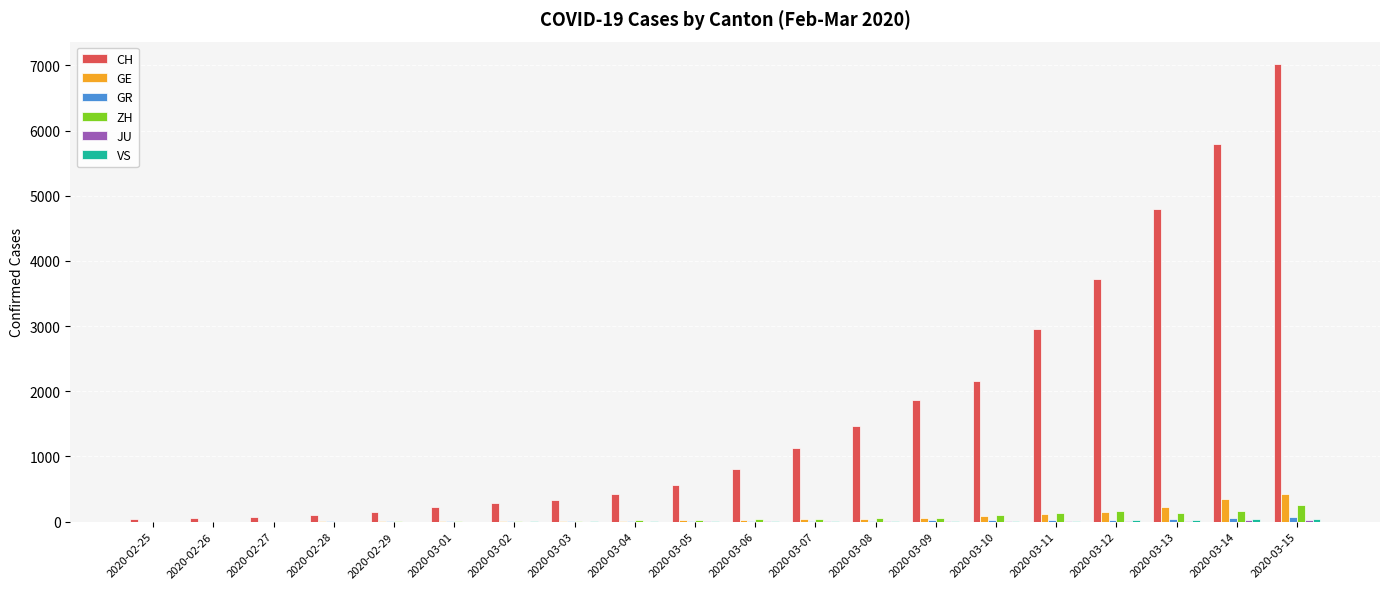

What is the maximum value for GE?

430